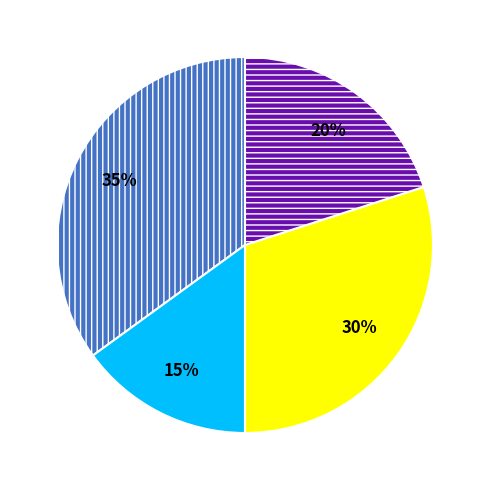

Does any single category account for the majority?

No